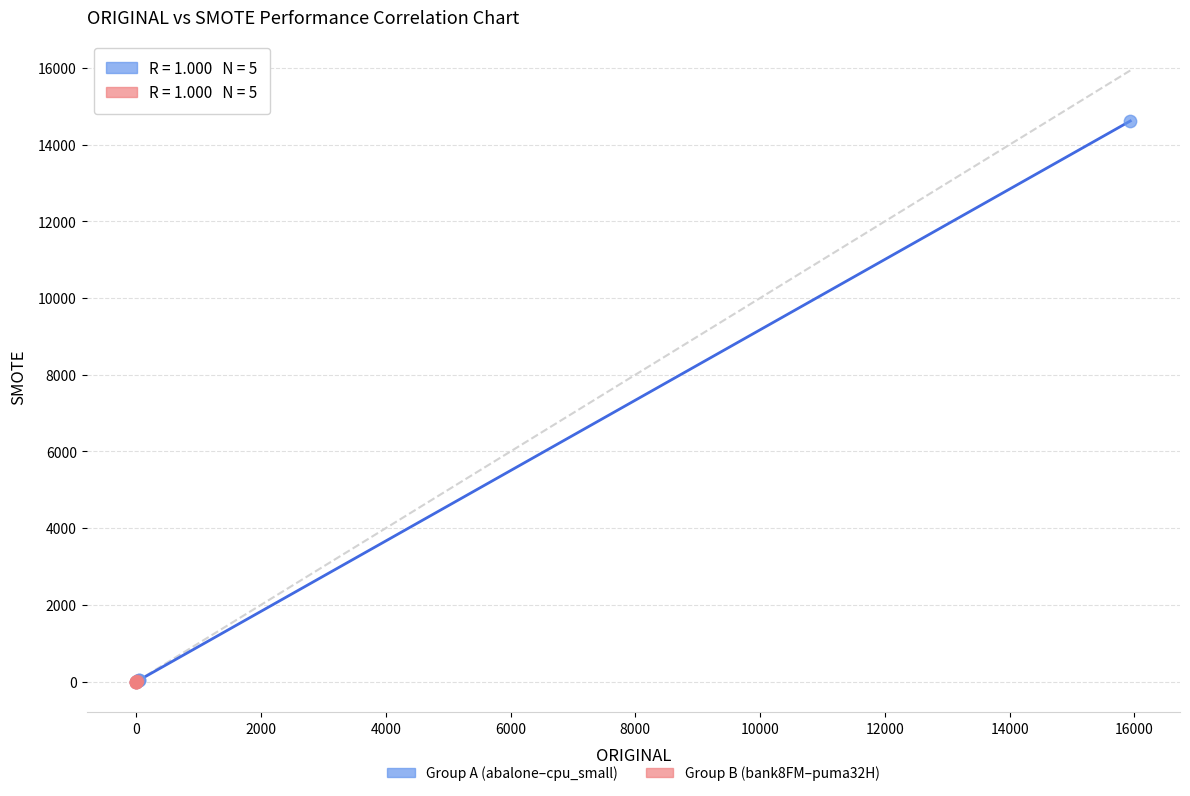

Which series has the largest Y range (max minus min)?

Group A (abalone–cpu_small)